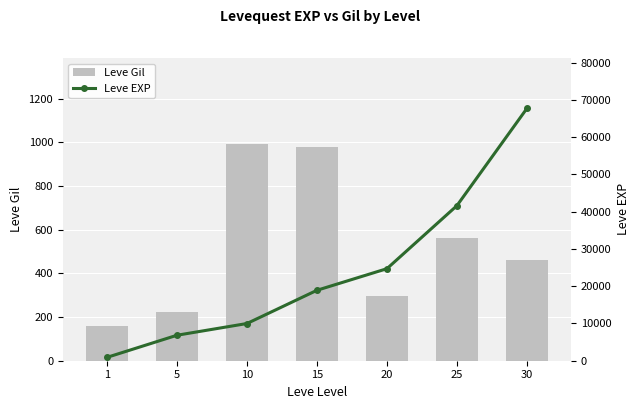

Which series has the widest spread of values?

Leve EXP